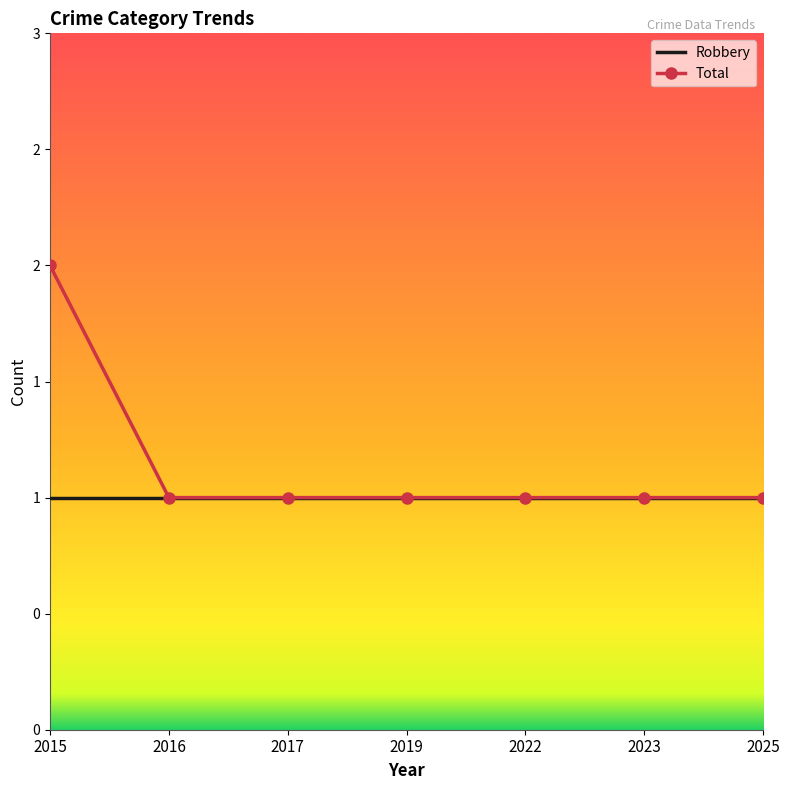

Reading left to right, what are all the values shown in this chart?

2	1	1	1	1	1	1